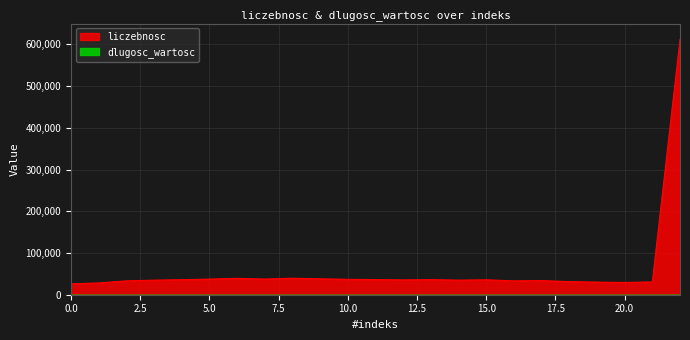

Reading left to right, transcribe all the data shown in this chart.

0=26018	1=28195	2=33204	3=34934	4=36027	5=37439	6=39242	7=37454	8=39526	9=38088	10=36890	11=36264	12=35516	13=36160	14=34939	15=35776	16=33202	17=33820	18=31426	19=30183	20=29440	21=30607	22=611648